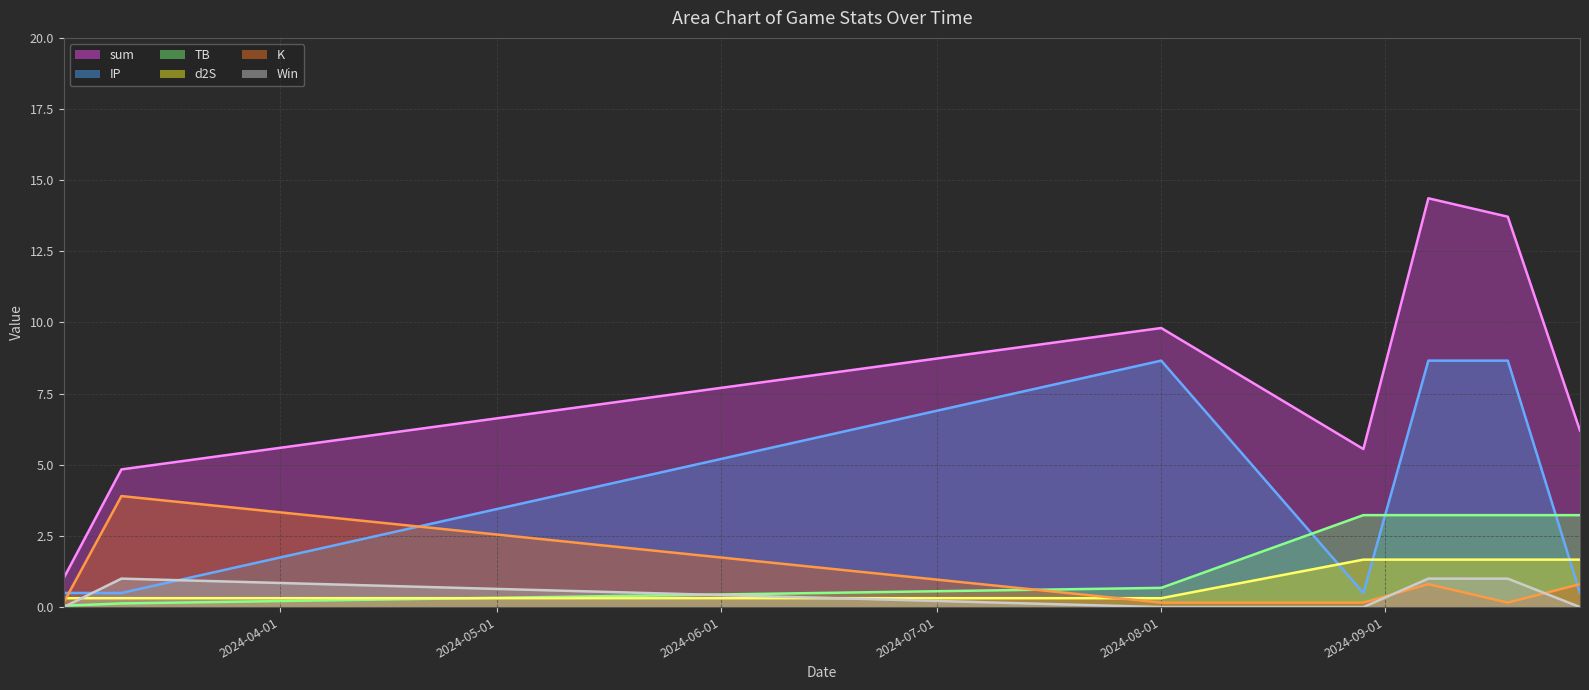

What is the sum of all sum line values?

55.5